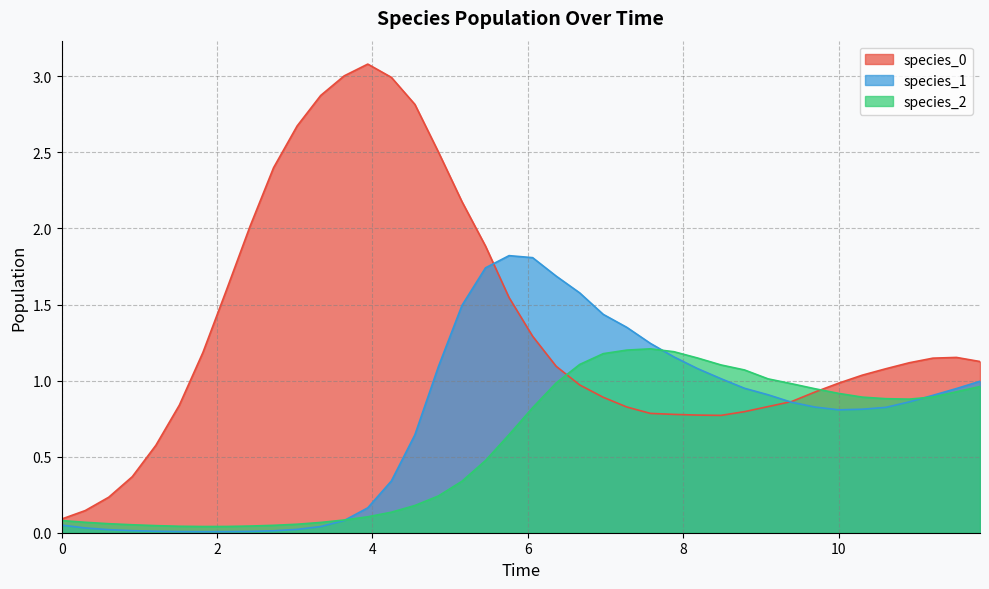

How many interior local peaks does the species_1 series have?

1